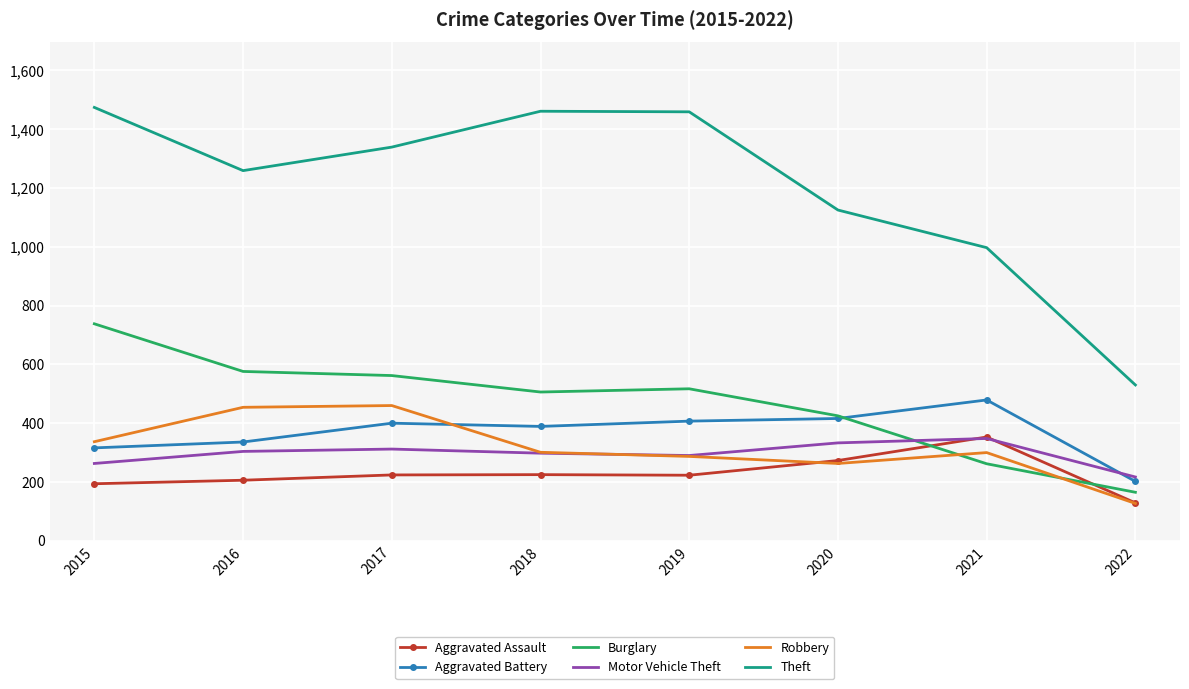

True or false: Theft and Robbery cross at least once.

False